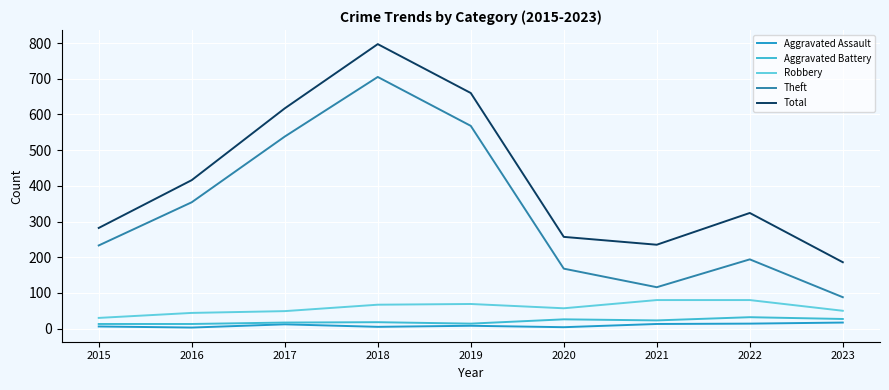

Which series has the widest spread of values?

Theft